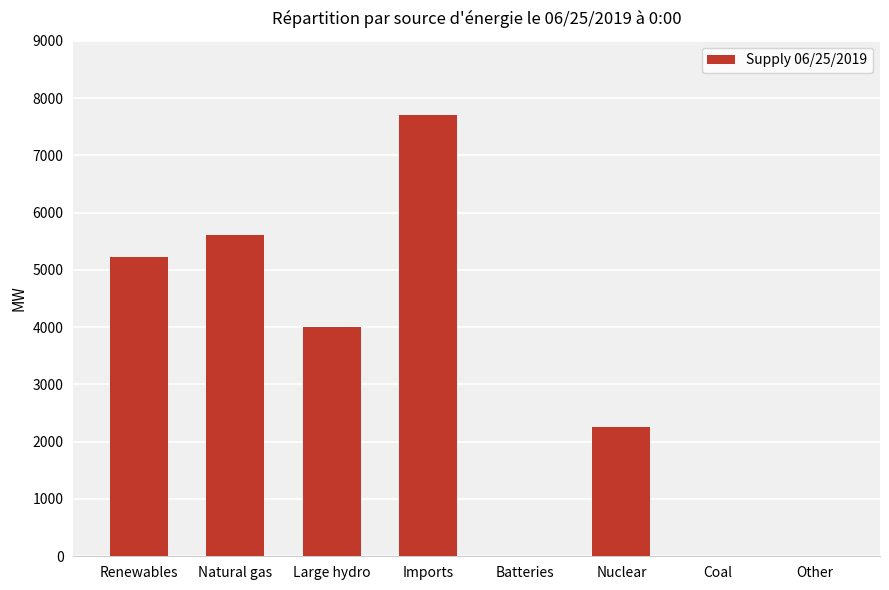

What is the average value?

3102